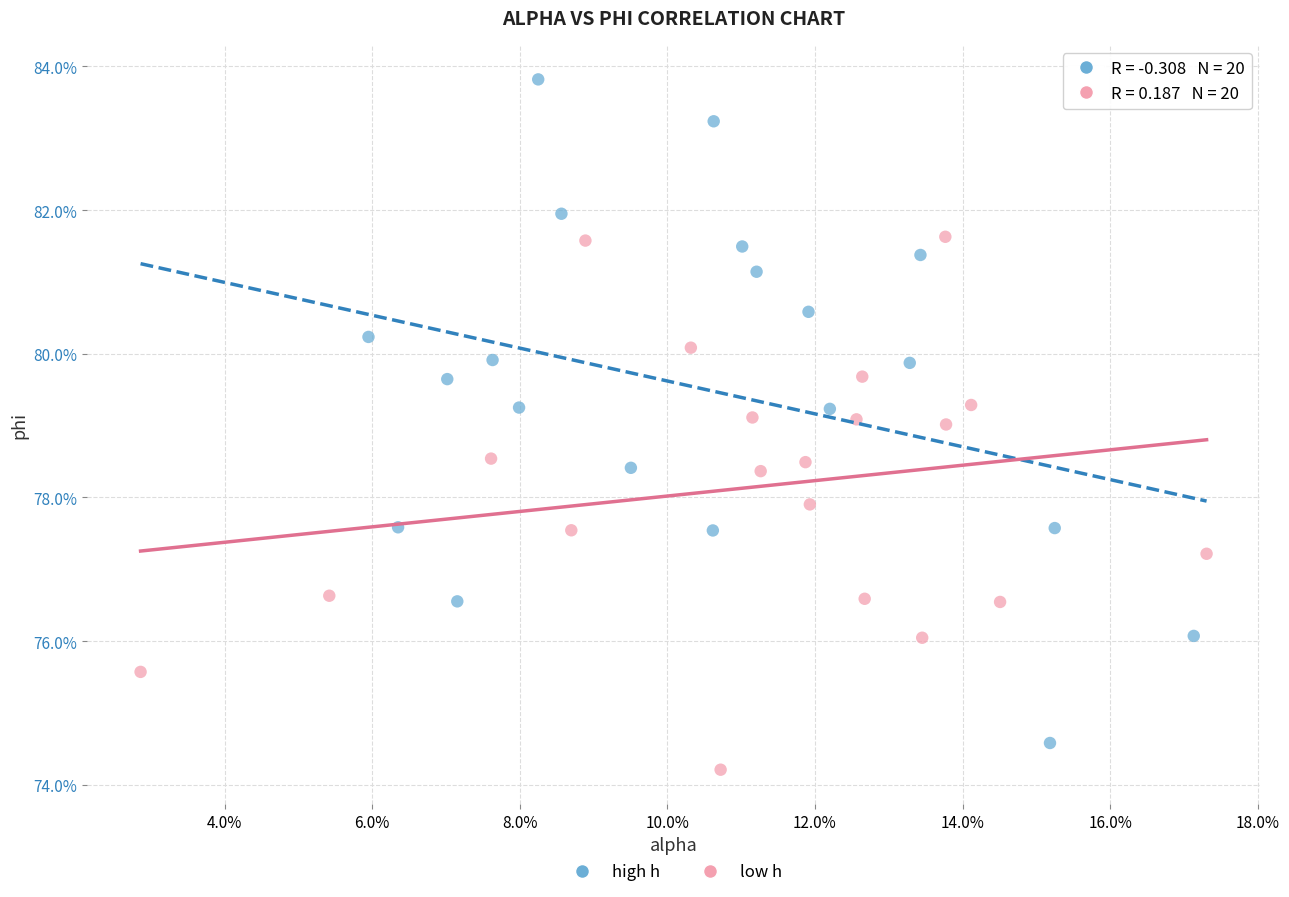

What are all the series names shown in the legend?

high h, low h